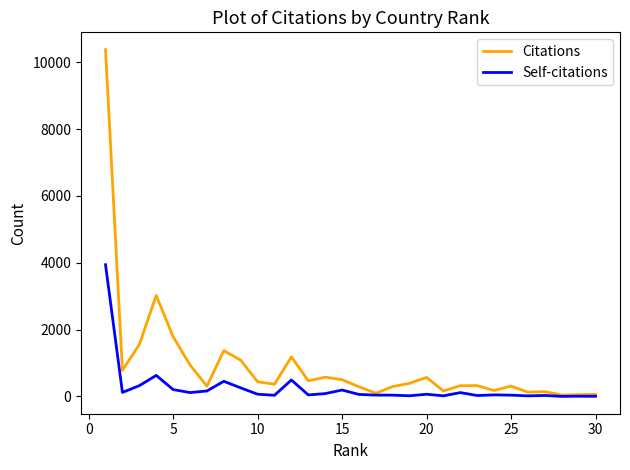

What are all the series names shown in the legend?

Citations, Self-citations